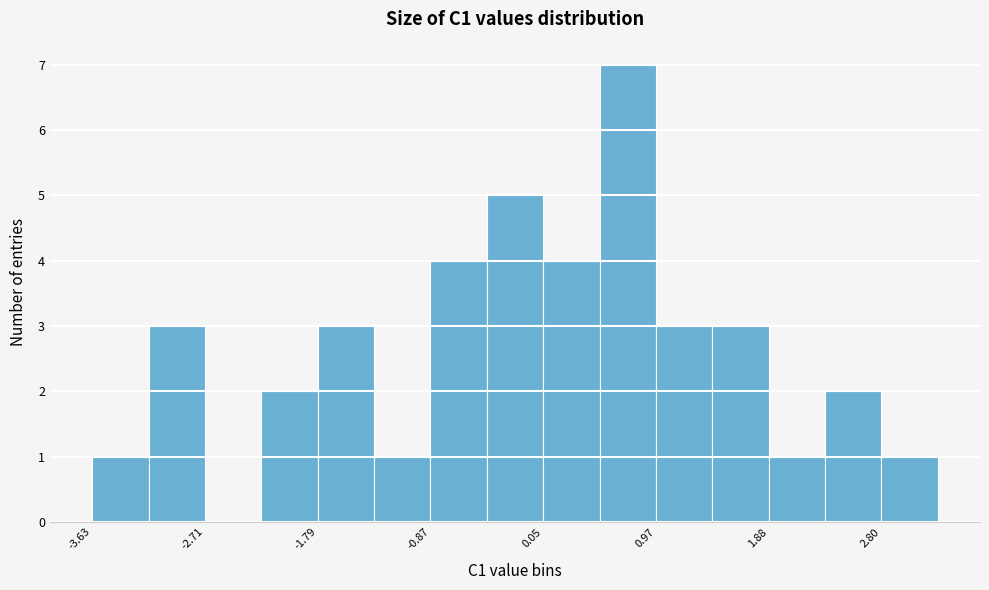

Reading left to right, list every bar in this chart as the range it spans on the x-axis followed by its height. Neither the bar edges nor the heights are printed on the chart, so give them approximately, as read against the axes.

-3.6 to -3.2: 1
-3.2 to -2.7: 3
-2.7 to -2.3: 0
-2.3 to -1.8: 2
-1.8 to -1.3: 3
-1.3 to -0.9: 1
-0.9 to -0.4: 4
-0.4 to 0.0: 5
0.0 to 0.5: 4
0.5 to 1.0: 7
1.0 to 1.4: 3
1.4 to 1.9: 3
1.9 to 2.3: 1
2.3 to 2.8: 2
2.8 to 3.3: 1